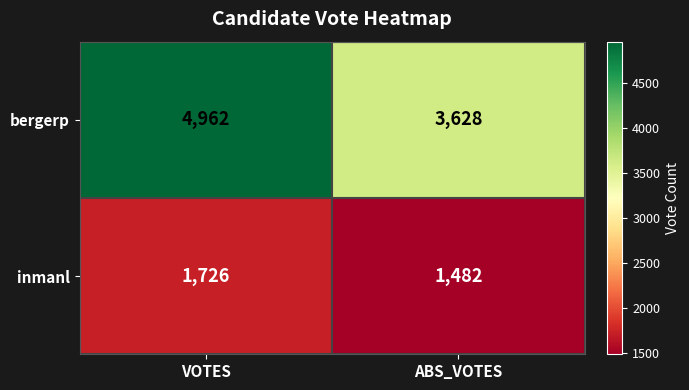

Rank the series by their average value, from lowest to highest.

inmanl, bergerp